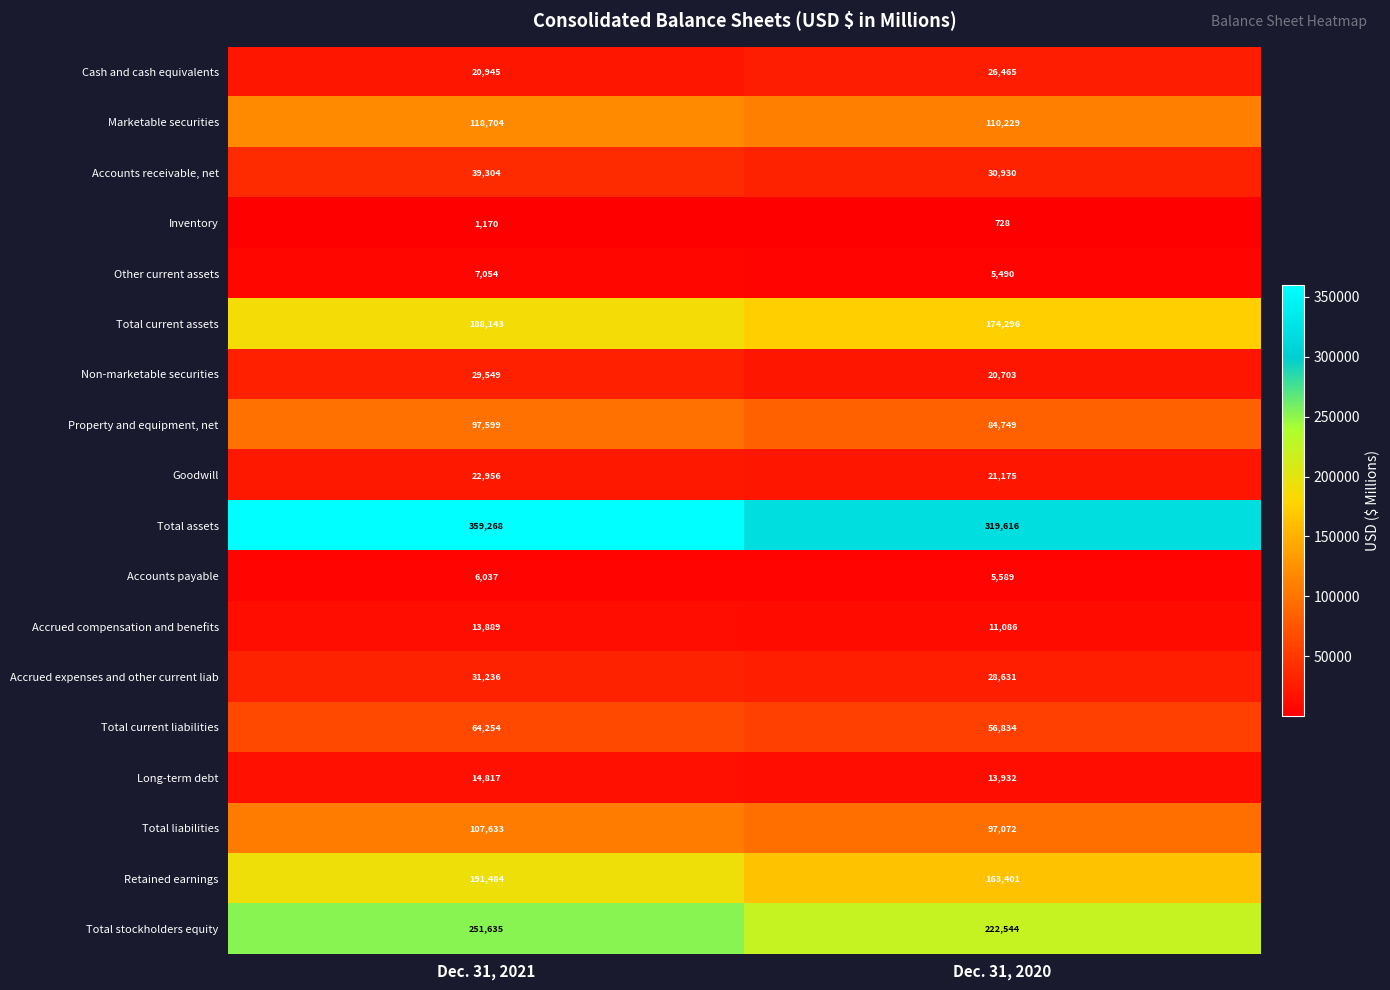

What is the average value of the Property and equipment, net series?

91174